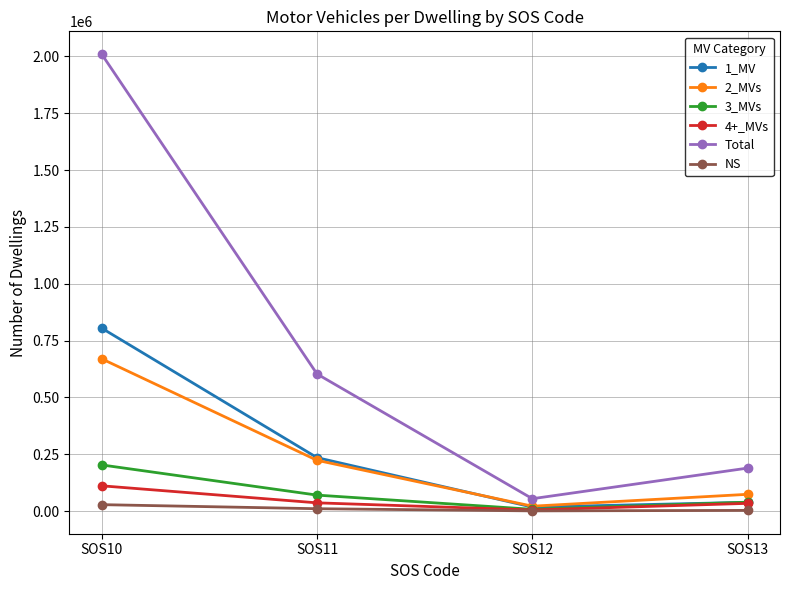

Rank the series by their maximum value, from highest to lowest.

Total, 1_MV, 2_MVs, 3_MVs, 4+_MVs, NS